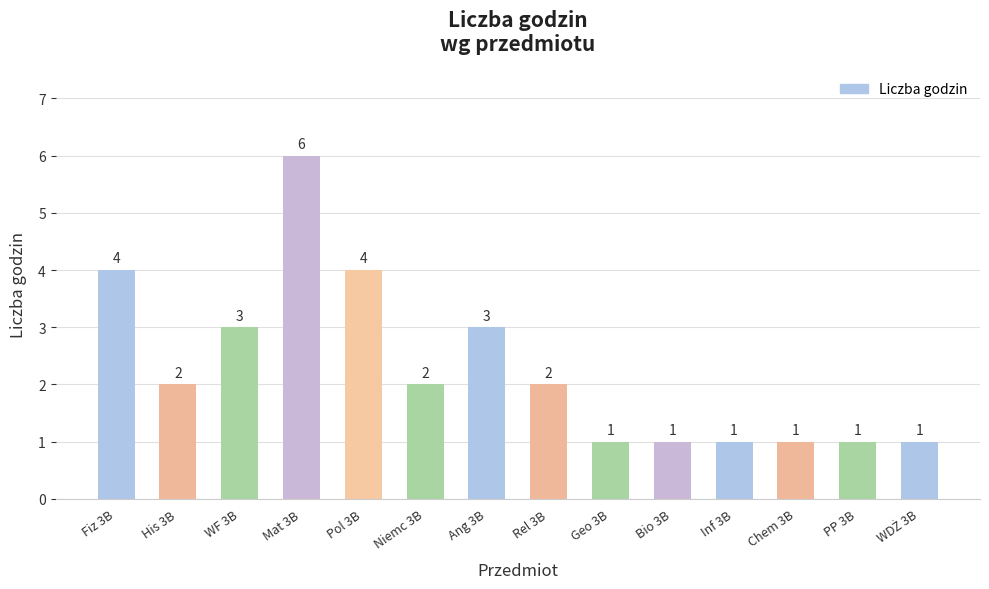

What value does the data have at Geo 3B?

1